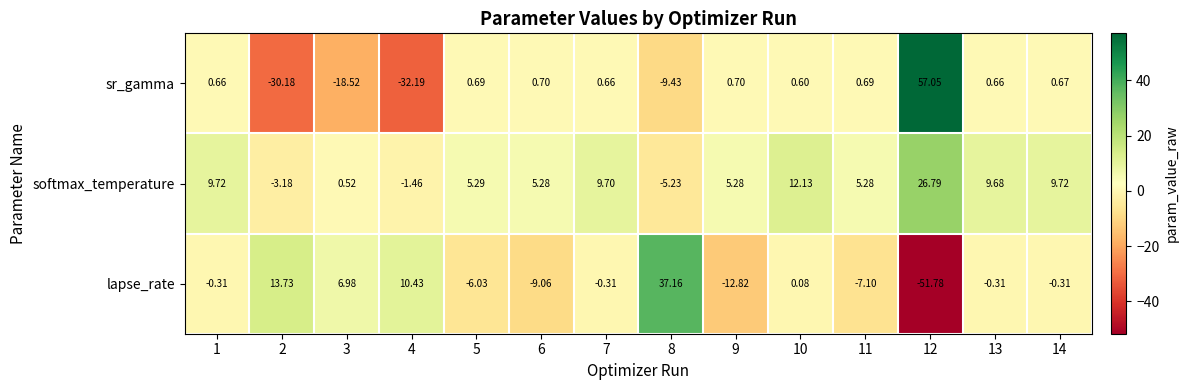

Count the number of data series in this chart.

3